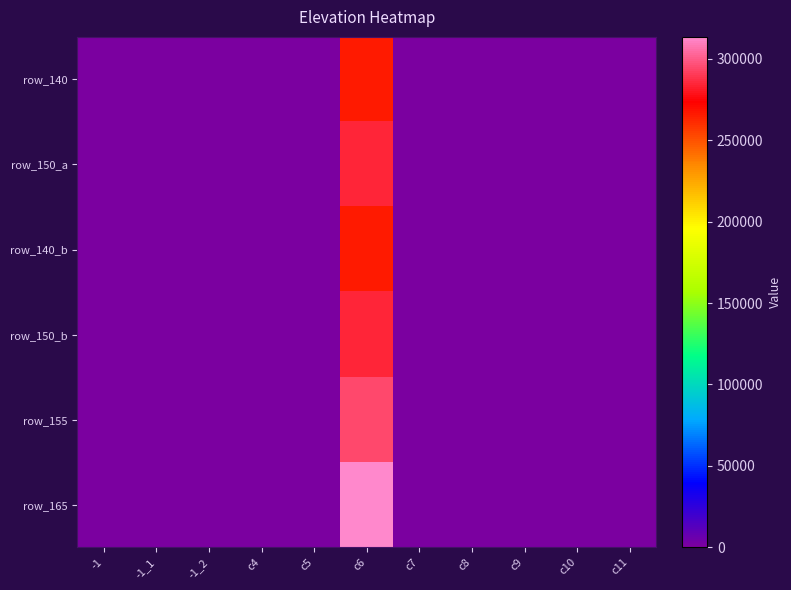

How many data points does each series have?

11